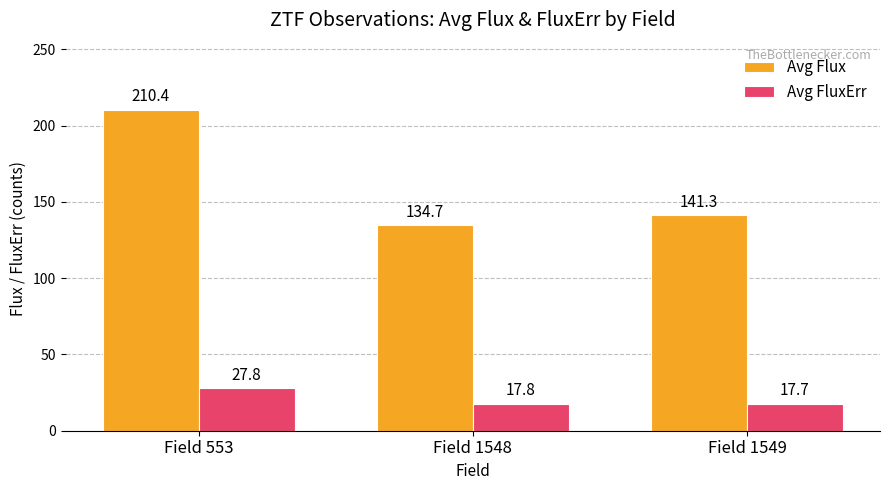

What is the difference between the second highest and minimum values in the Avg FluxErr series?

0.1